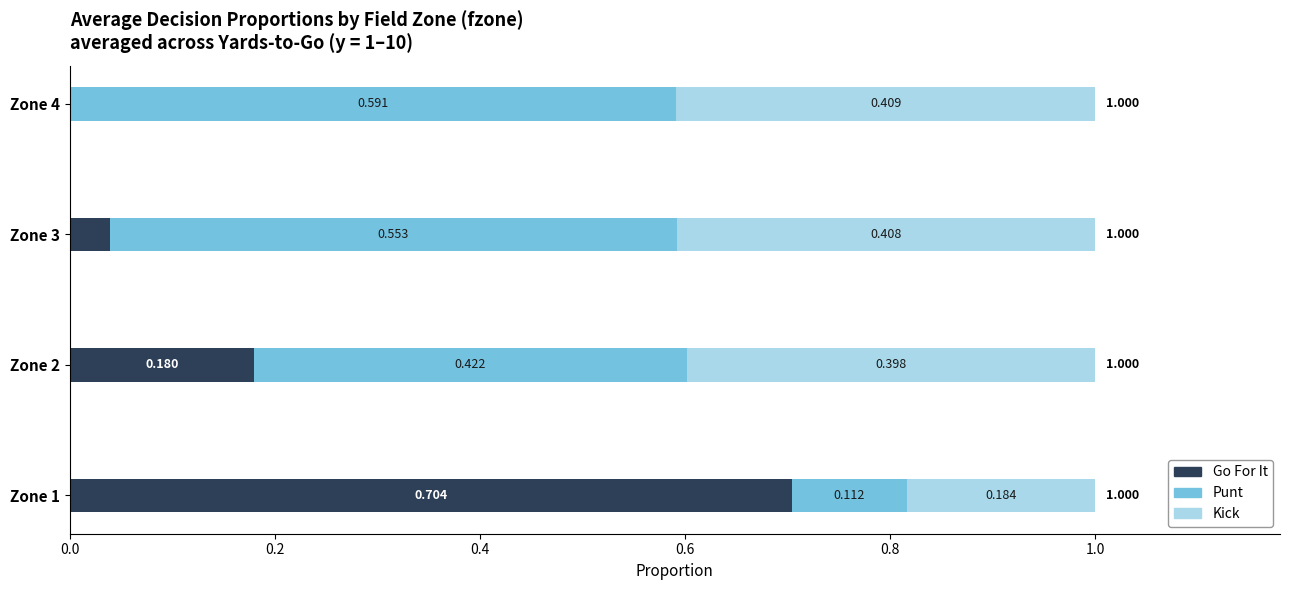

List the series in order of their peak value, lowest first.

Kick, Punt, Go For It